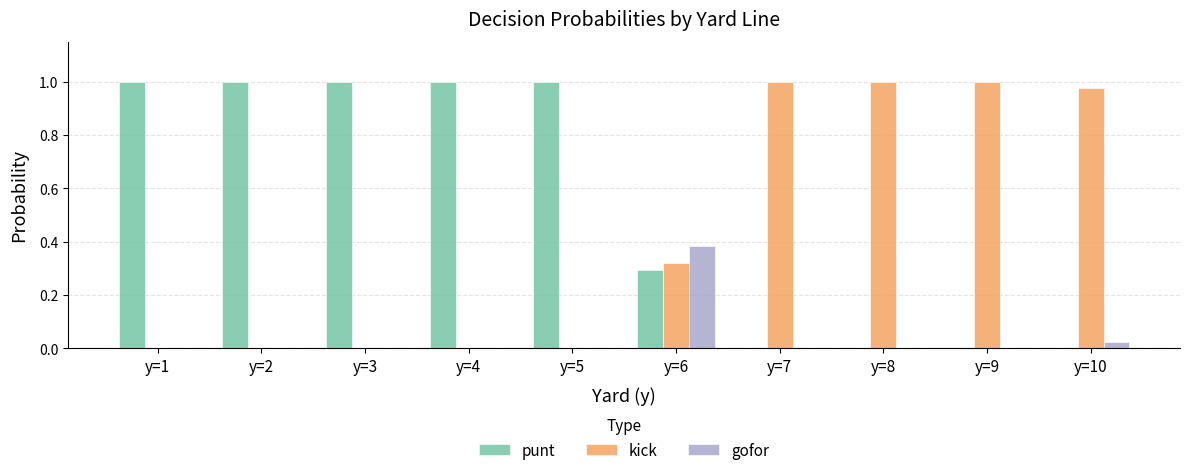

What is the sum of the punt values at y=4 and y=1?

2.0